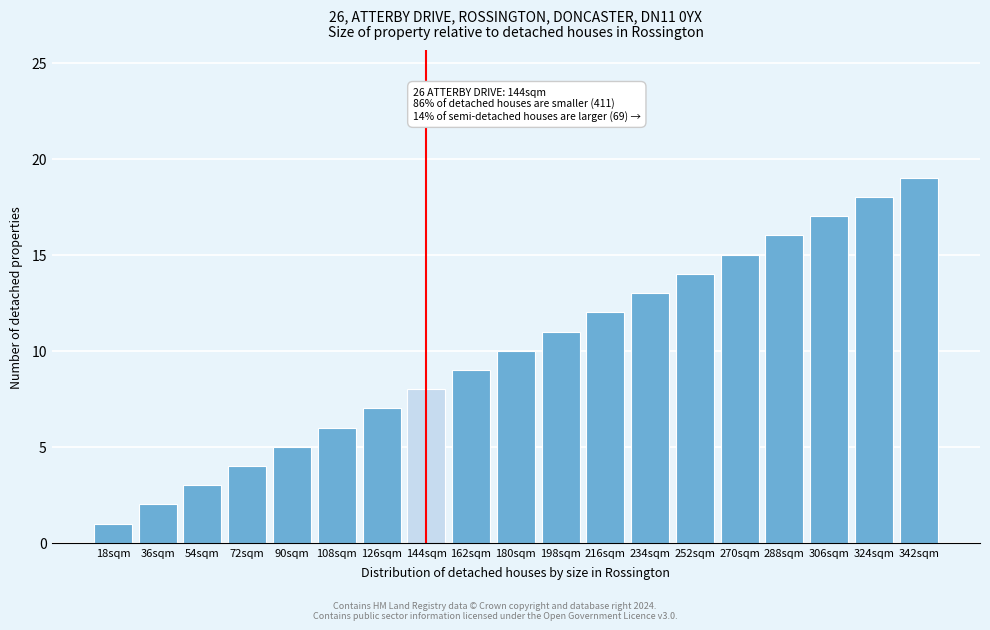

Which has a higher value, 198sqm or 126sqm?

198sqm